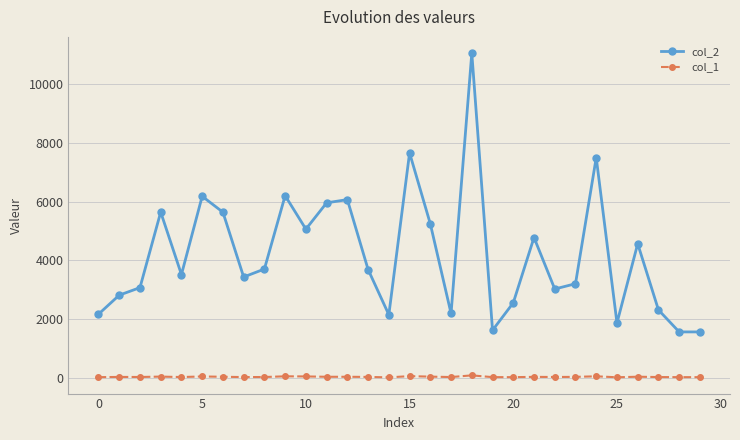

How many data points does each series have?

30